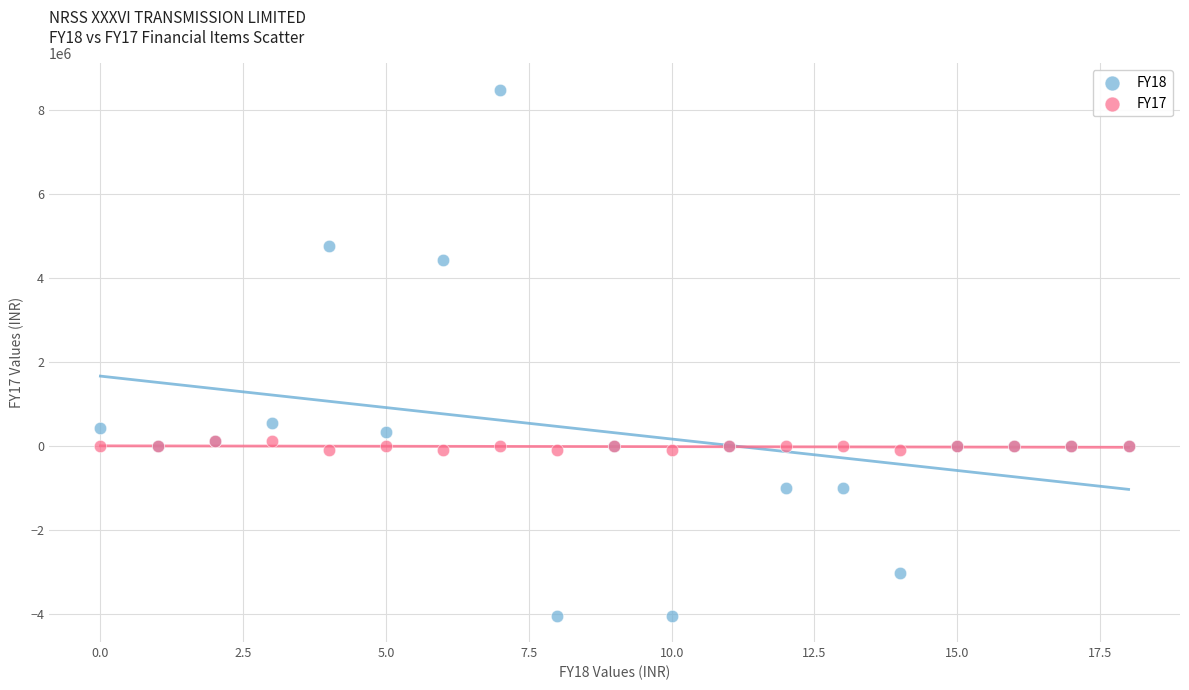

What are all the series names shown in the legend?

FY18, FY17